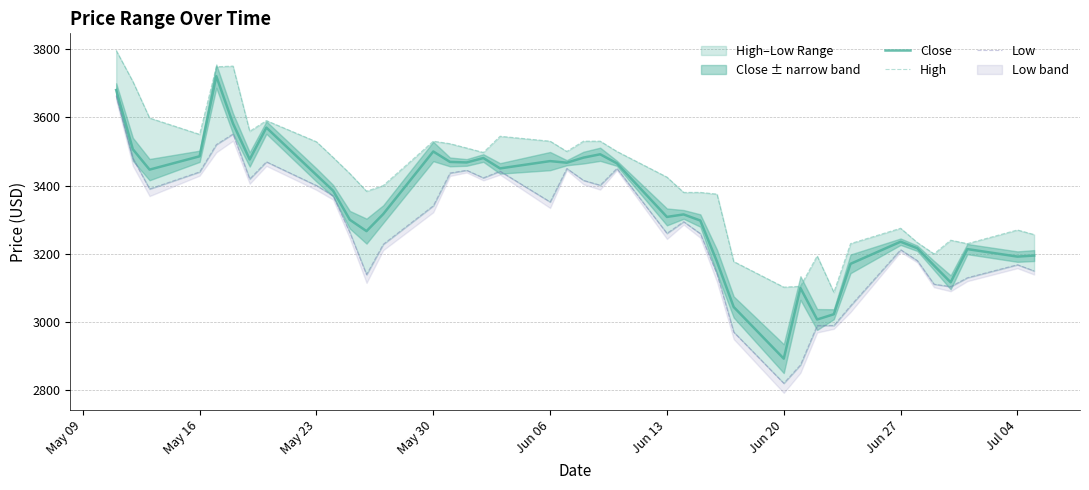

What is the difference between the maximum and second lowest values in the Close series?

712.6